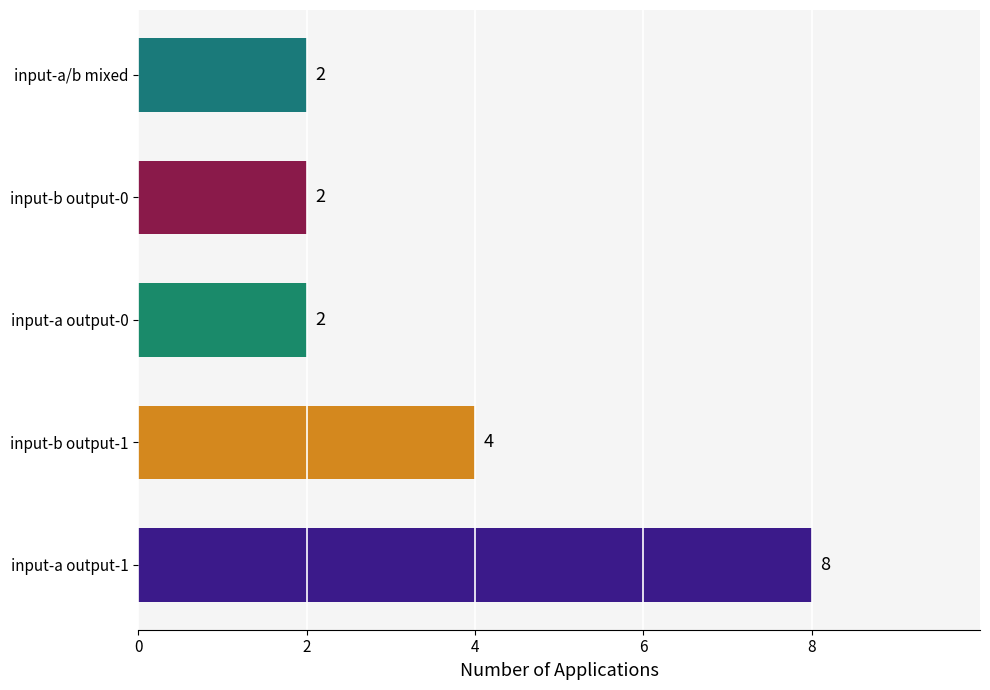

The value at source_state=4 is 2. True or false?

True